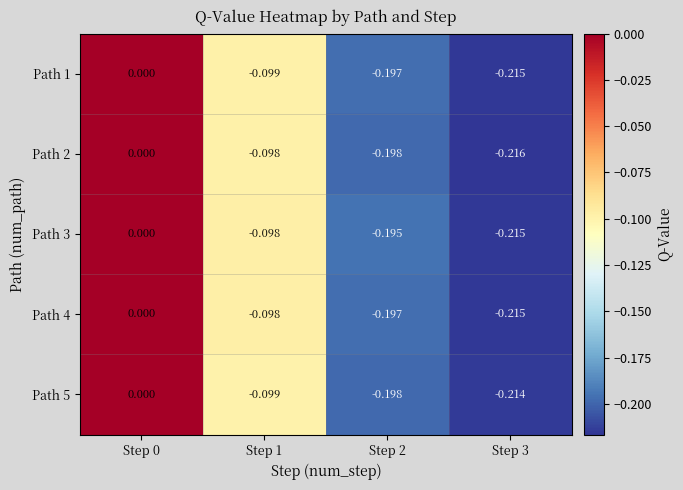

Is the value of Path 2 at Step 2 greater than the value of Path 4 at Step 2?

No